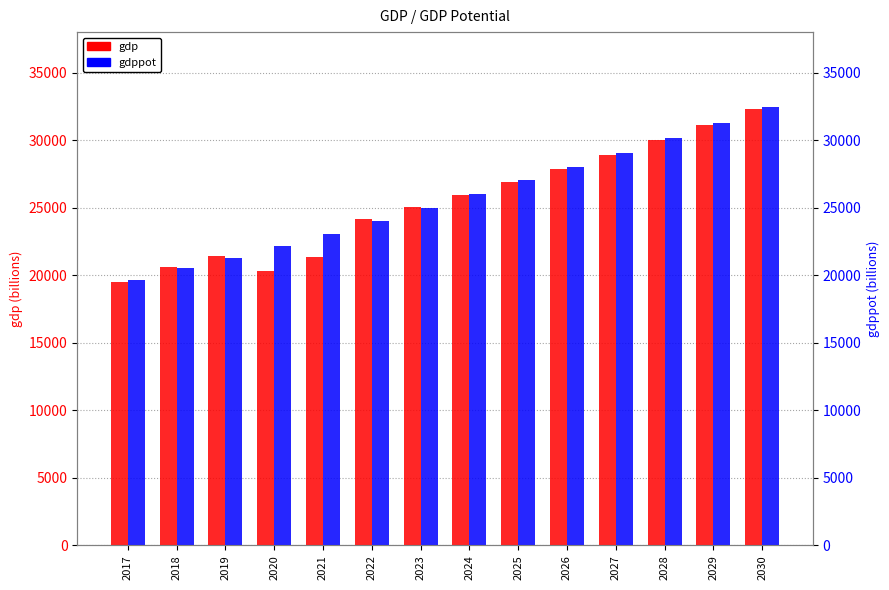

Reading left to right, transcribe all the data shown in this chart.

gdp: 2017=19519.4	2018=20580.3	2019=21427.7	2020=20298.8	2021=21372.5	2022=24138.7	2023=25035.5	2024=25954.8	2025=26888.1	2026=27866.7	2027=28923.6	2028=30010.0	2029=31135.2	2030=32296.7
gdppot: 2017=19653.0	2018=20507.3	2019=21302.2	2020=22167.5	2021=23087.7	2022=24042.5	2023=25015.4	2024=26014.3	2025=27022.0	2026=28036.9	2027=29080.5	2028=30160.8	2029=31291.7	2030=32459.0